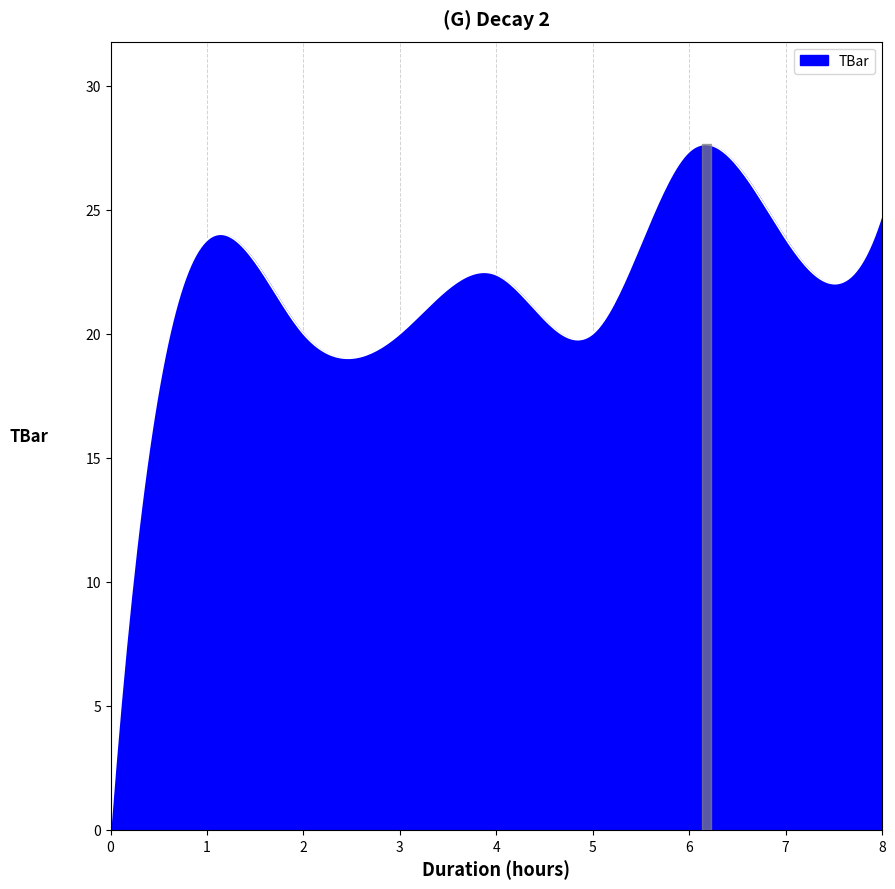

What is the maximum value shown in the chart?

27.6